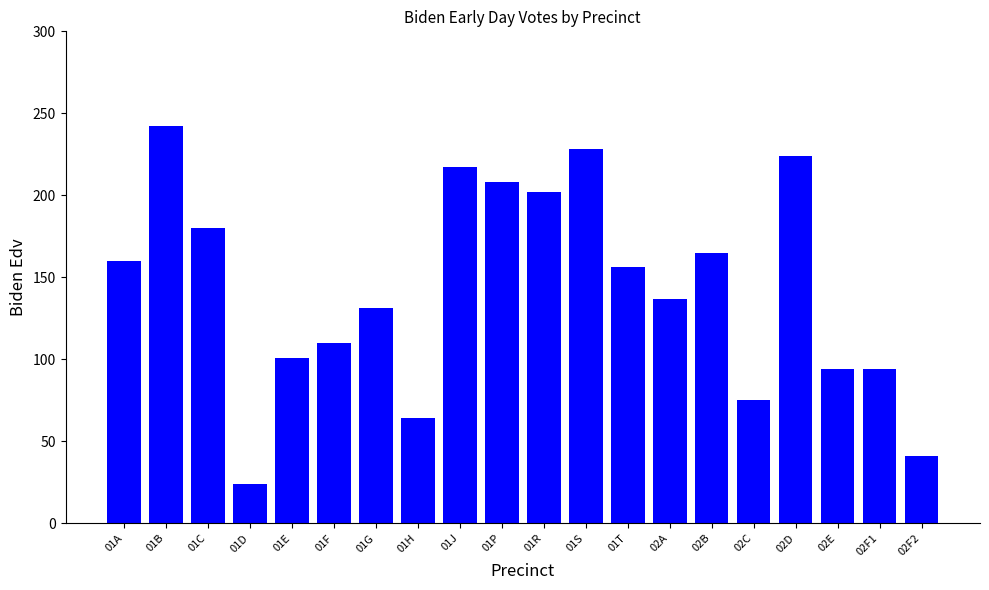

What is the value of the 3rd bar from the left?

180